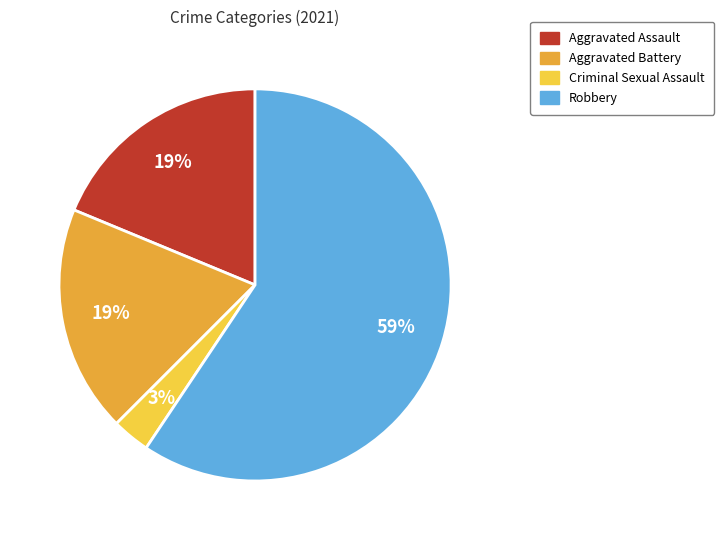

Is there a majority slice in this chart?

Yes